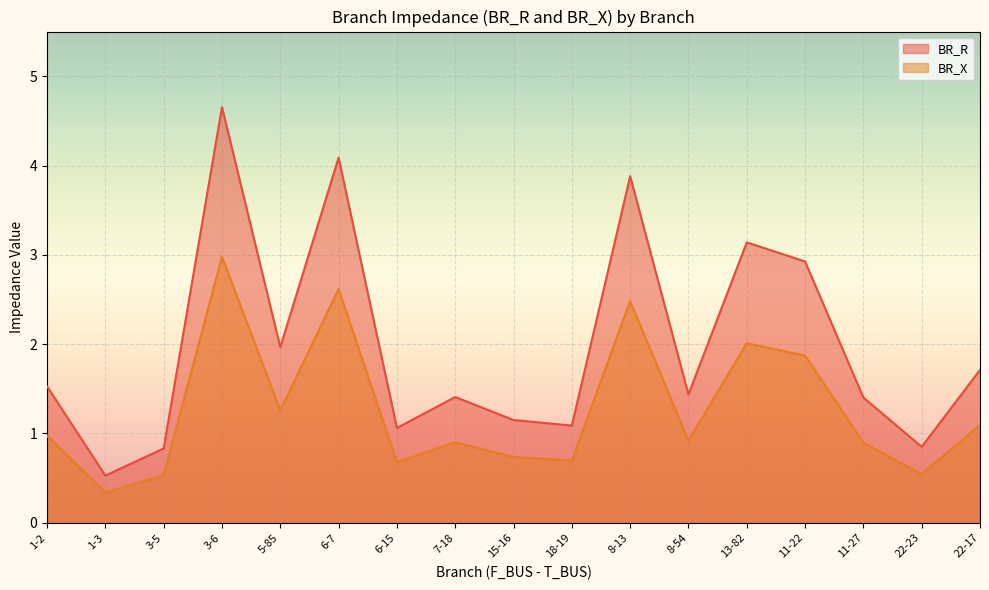

True or false: BR_X has a value of 0.4 at 1-2.

False